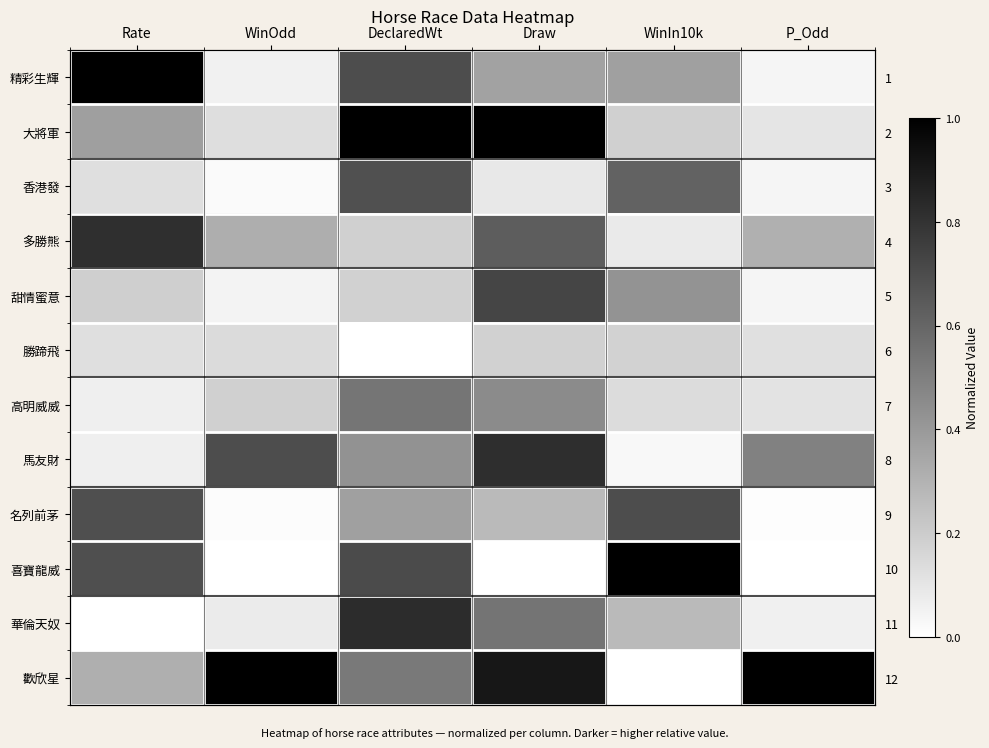

At which label is 精彩生輝 closest to 0?

P_Odd